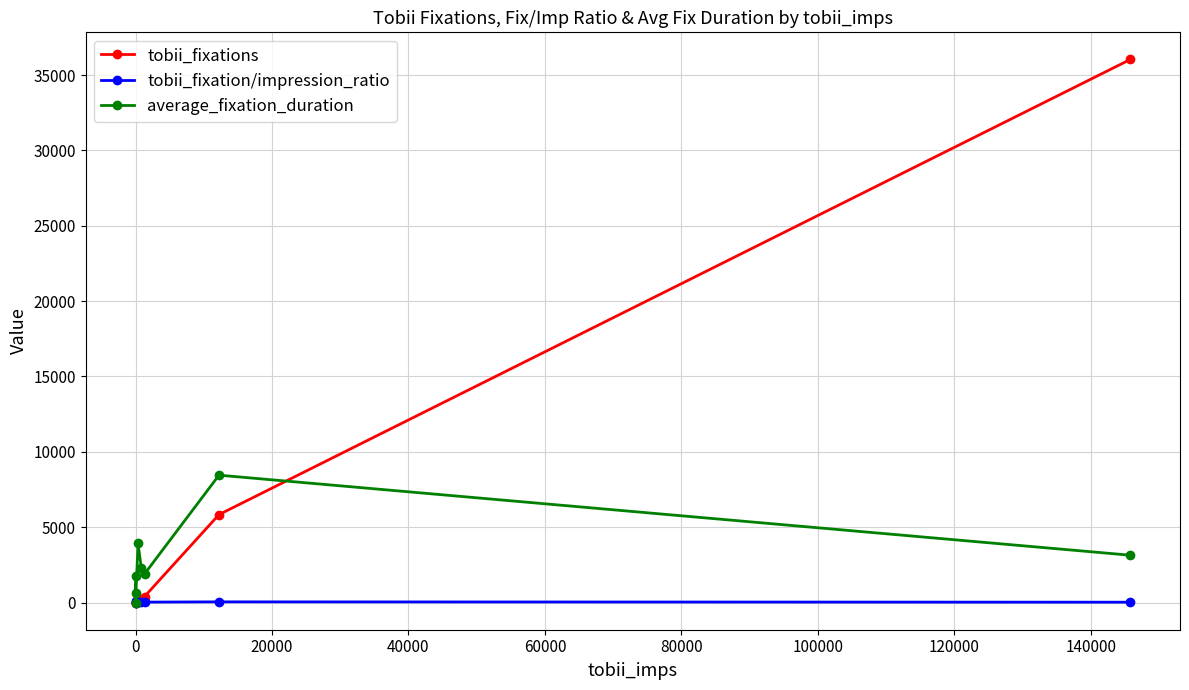

True or false: tobii_fixations has more than 1 points higher than both neighbors.

False